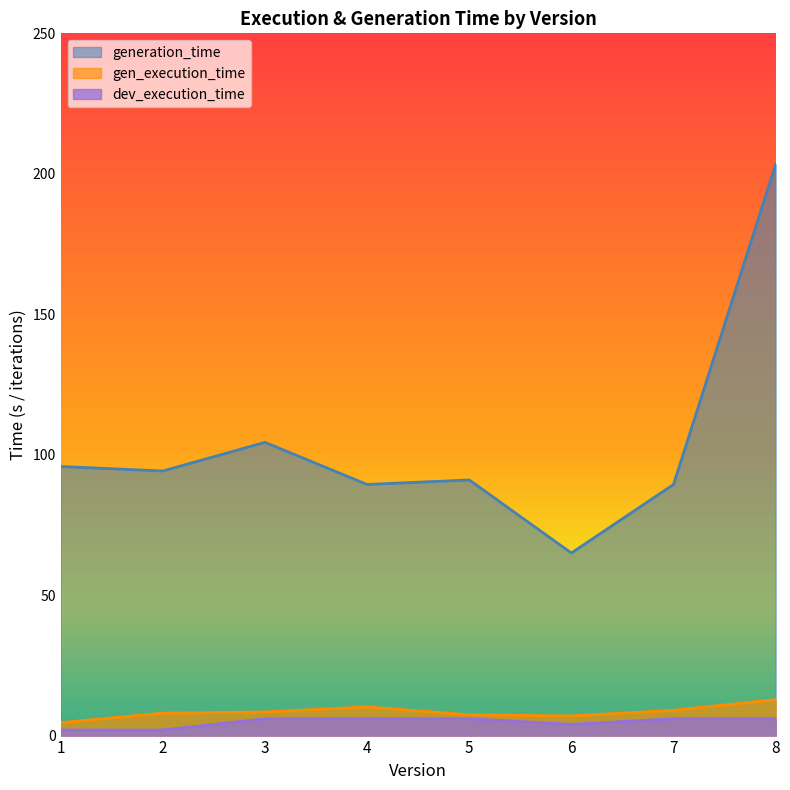

What is the sum of the generation_time values at 1 and 7?

185.2